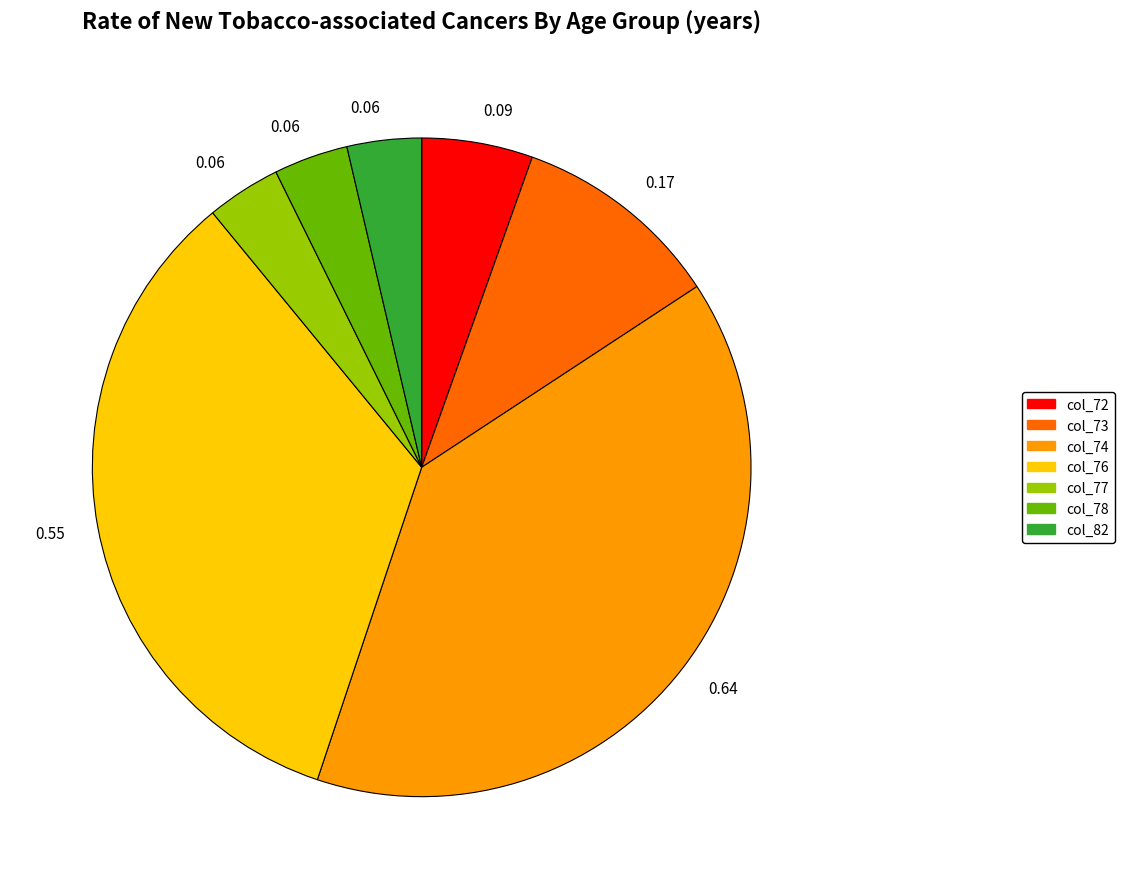

Is there a majority slice in this chart?

No